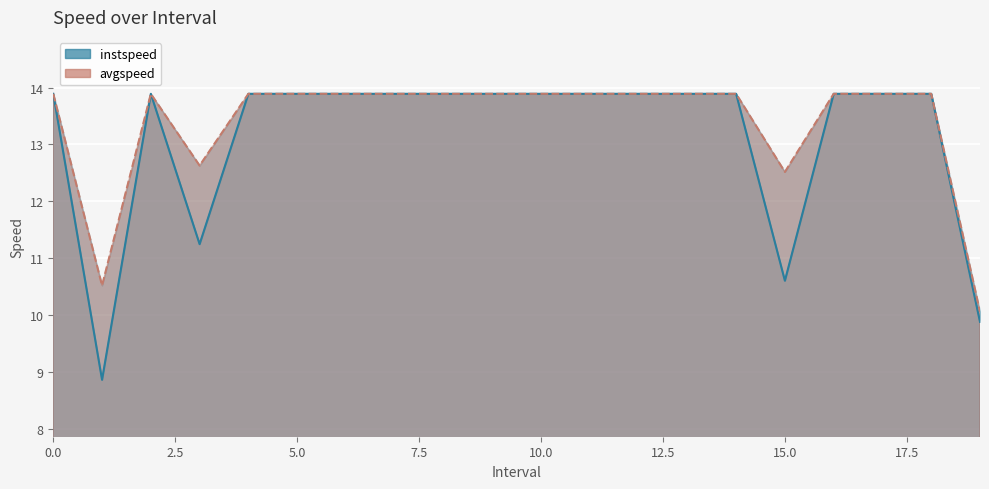

The value of avgspeed at 7 is 13.9. True or false?

True